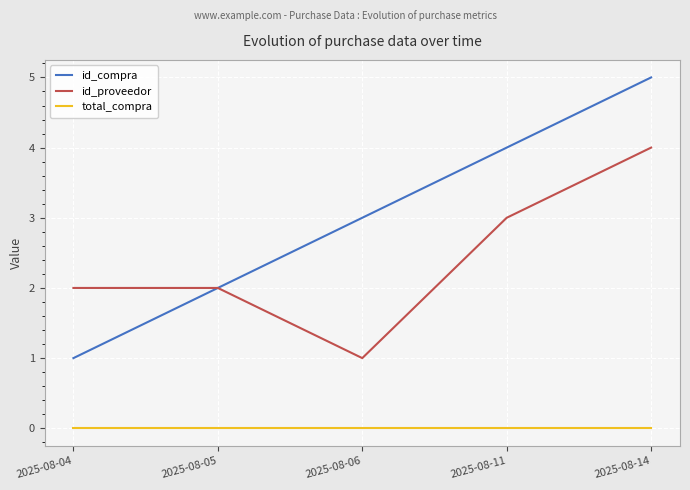

True or false: total_compra and id_compra intersect in this chart.

False